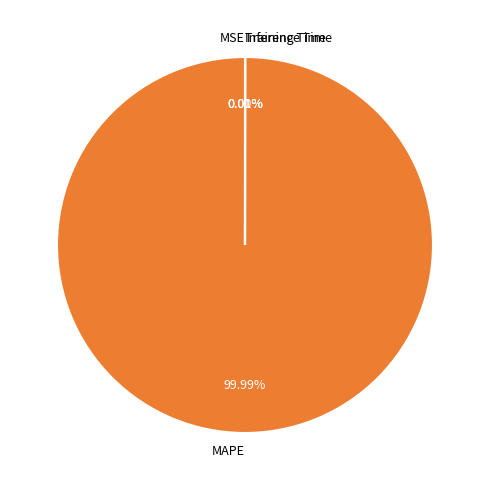

Is there a majority slice in this chart?

Yes